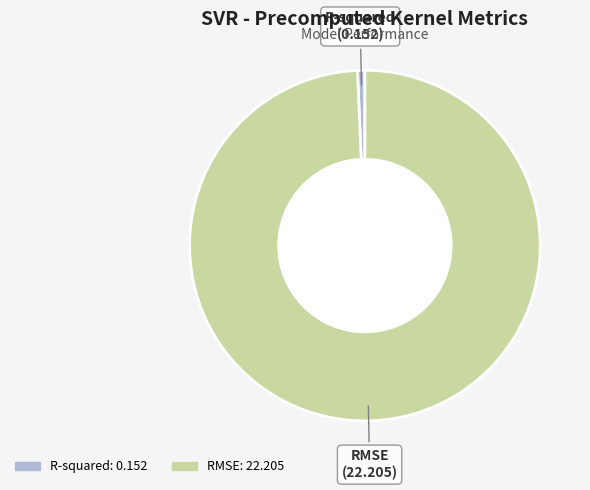

Which slice is the largest?

RMSE